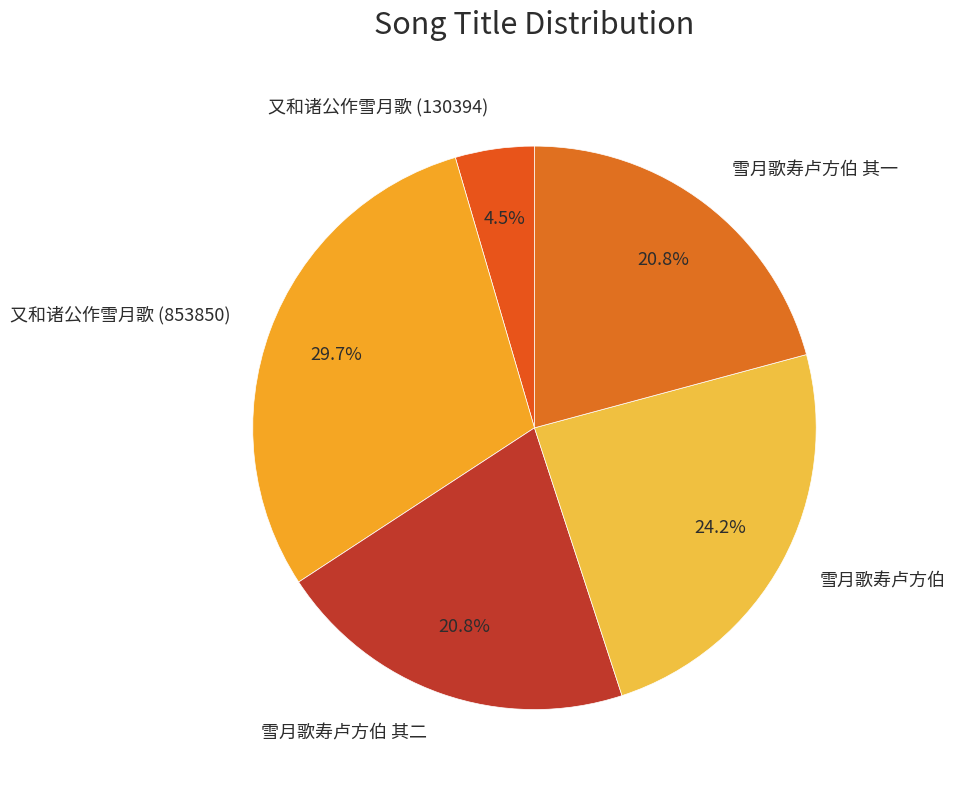

Is there a majority slice in this chart?

No